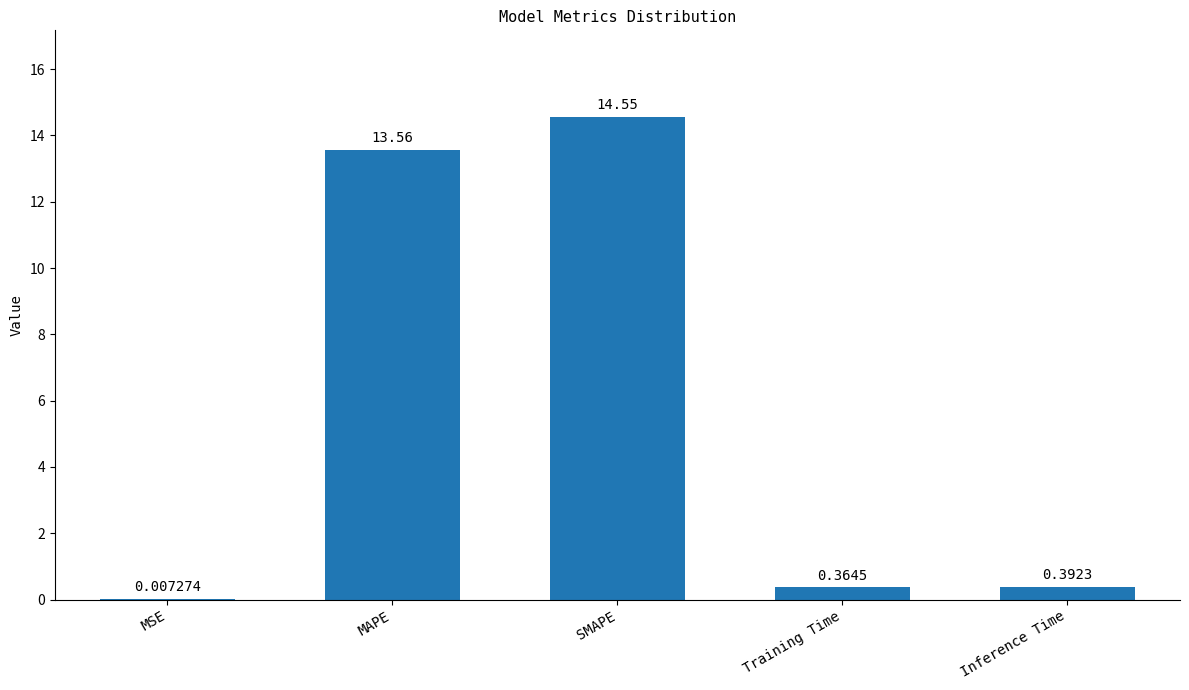

What is the sum of the values at SMAPE and Training Time?

14.9